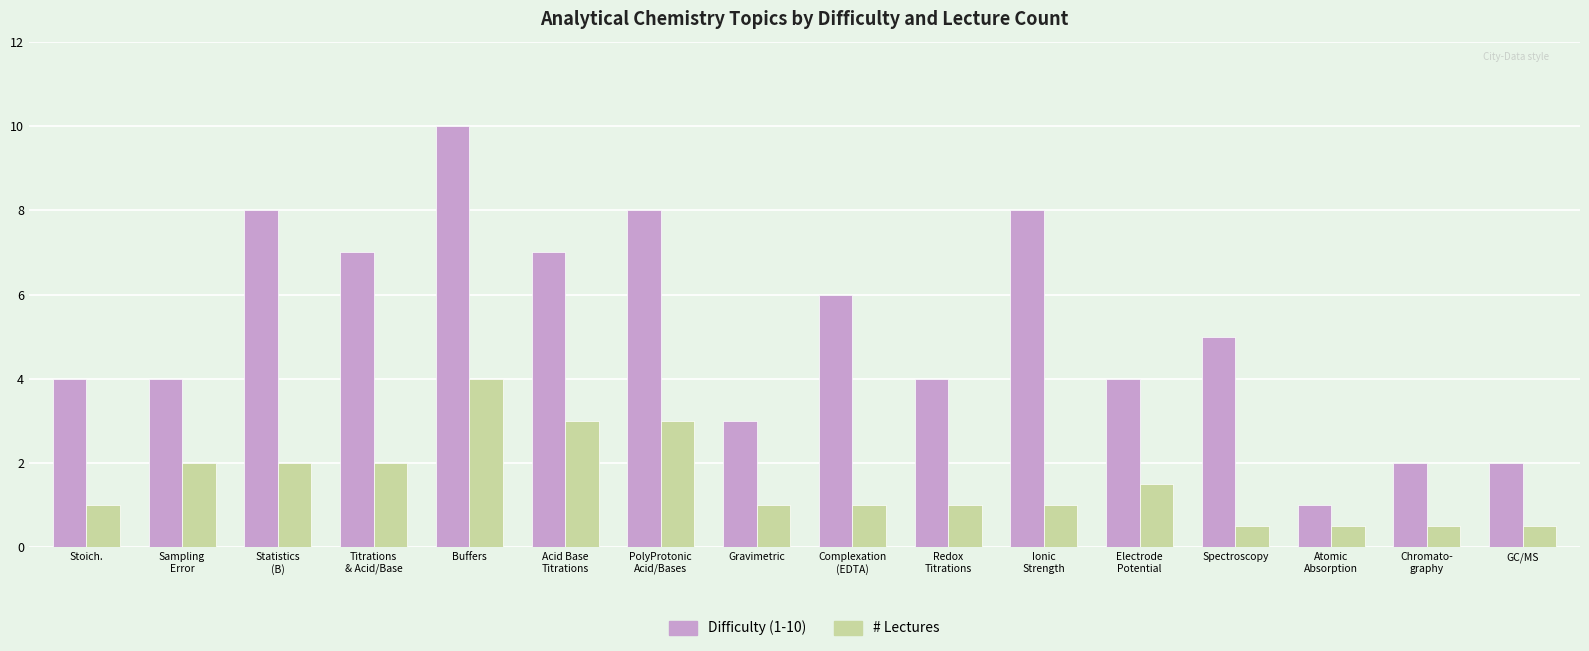

Which series has the widest spread of values?

Difficulty (1-10)